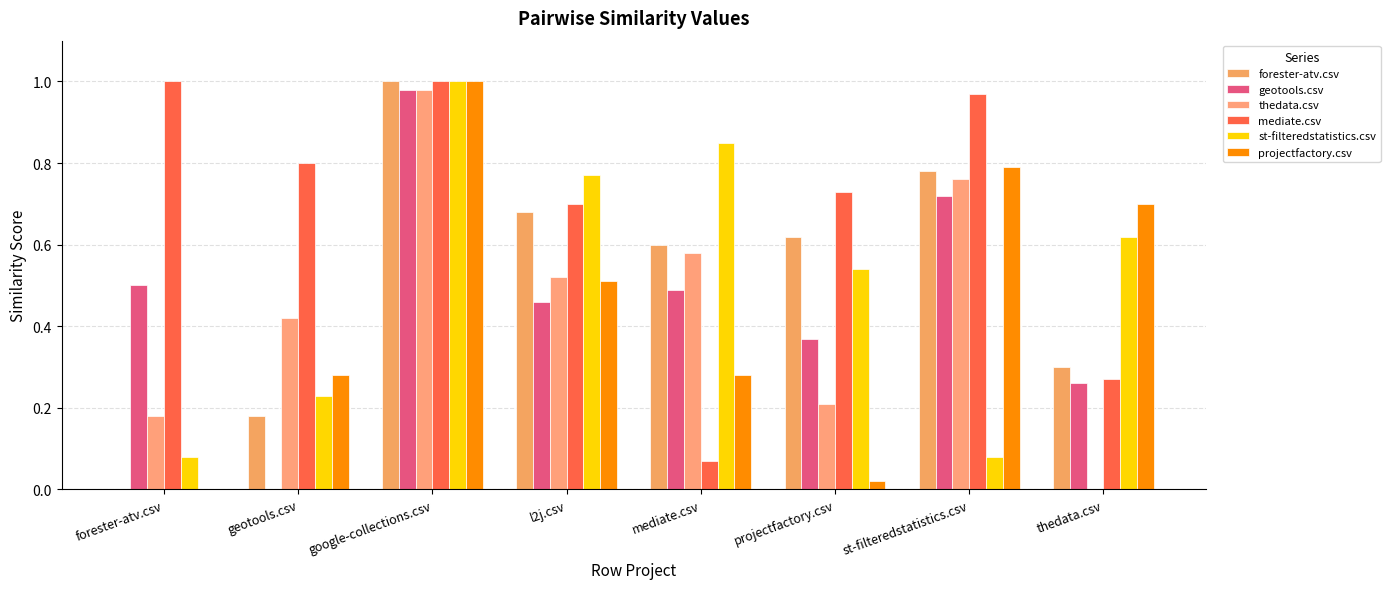

Reading right to left, what are all the values shown in this chart?

forester-atv.csv: thedata.csv=0.3	st-filteredstatistics.csv=0.8	projectfactory.csv=0.6	mediate.csv=0.6	l2j.csv=0.7	google-collections.csv=1.0	geotools.csv=0.2	forester-atv.csv=0.0
geotools.csv: thedata.csv=0.3	st-filteredstatistics.csv=0.7	projectfactory.csv=0.4	mediate.csv=0.5	l2j.csv=0.5	google-collections.csv=1.0	geotools.csv=0.0	forester-atv.csv=0.5
thedata.csv: thedata.csv=0.0	st-filteredstatistics.csv=0.8	projectfactory.csv=0.2	mediate.csv=0.6	l2j.csv=0.5	google-collections.csv=1.0	geotools.csv=0.4	forester-atv.csv=0.2
mediate.csv: thedata.csv=0.3	st-filteredstatistics.csv=1.0	projectfactory.csv=0.7	mediate.csv=0.1	l2j.csv=0.7	google-collections.csv=1.0	geotools.csv=0.8	forester-atv.csv=1.0
st-filteredstatistics.csv: thedata.csv=0.6	st-filteredstatistics.csv=0.1	projectfactory.csv=0.5	mediate.csv=0.8	l2j.csv=0.8	google-collections.csv=1.0	geotools.csv=0.2	forester-atv.csv=0.1
projectfactory.csv: thedata.csv=0.7	st-filteredstatistics.csv=0.8	projectfactory.csv=0.0	mediate.csv=0.3	l2j.csv=0.5	google-collections.csv=1.0	geotools.csv=0.3	forester-atv.csv=0.0